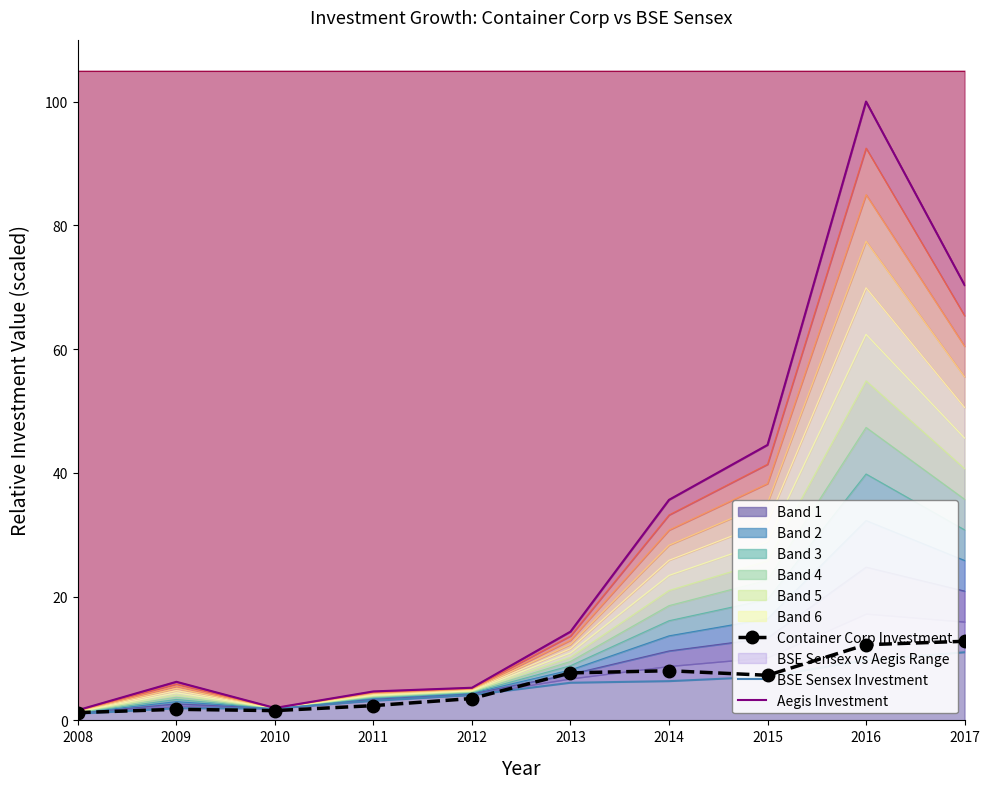

The value of Container Corp Investment at 2013 is 7.7. True or false?

True